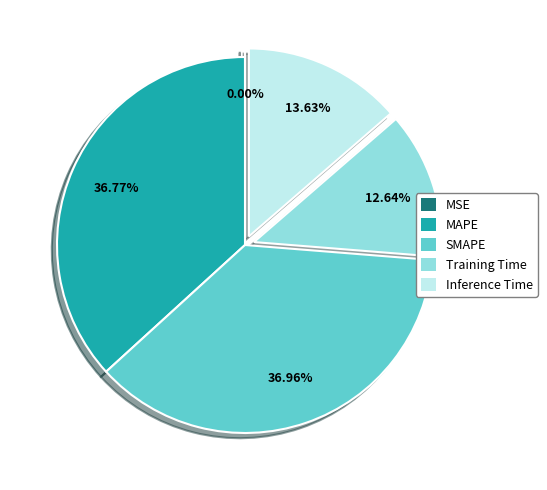

Does MAPE represent more than half of the total?

No